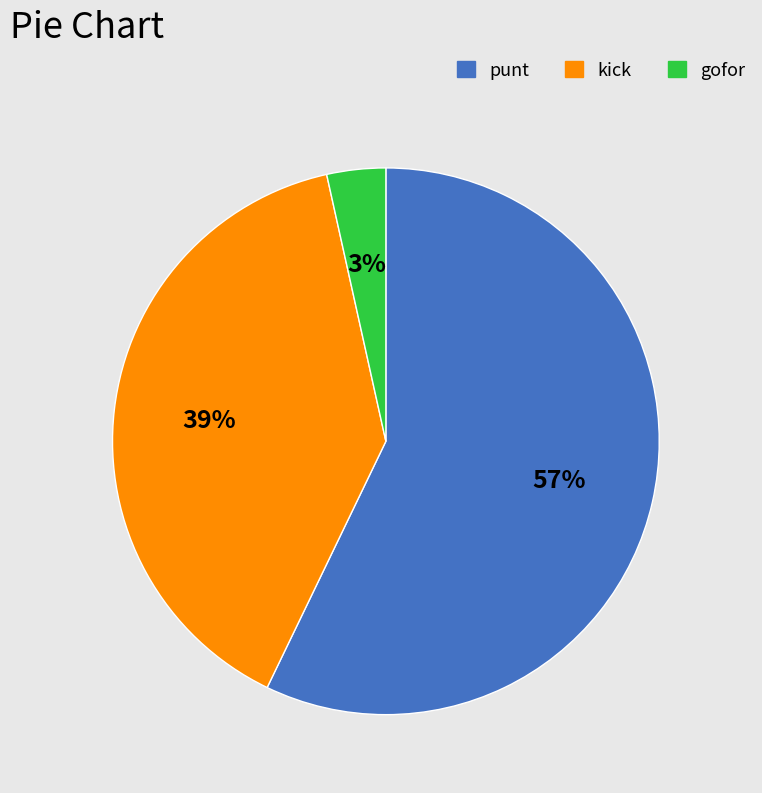

Count the number of slices in the pie.

3